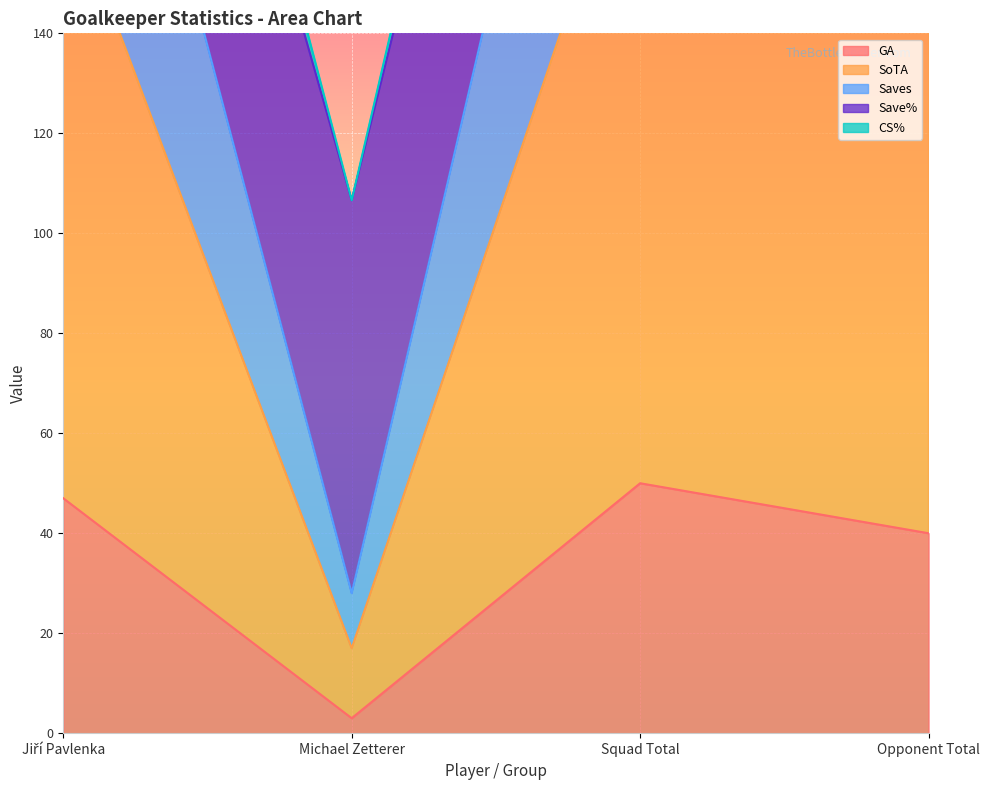

The value of GA at Opponent Total is 22. True or false?

False